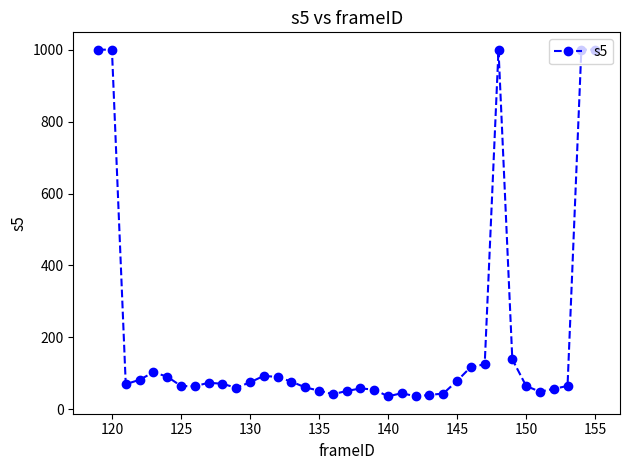

Does the chart have visible grid lines?

No